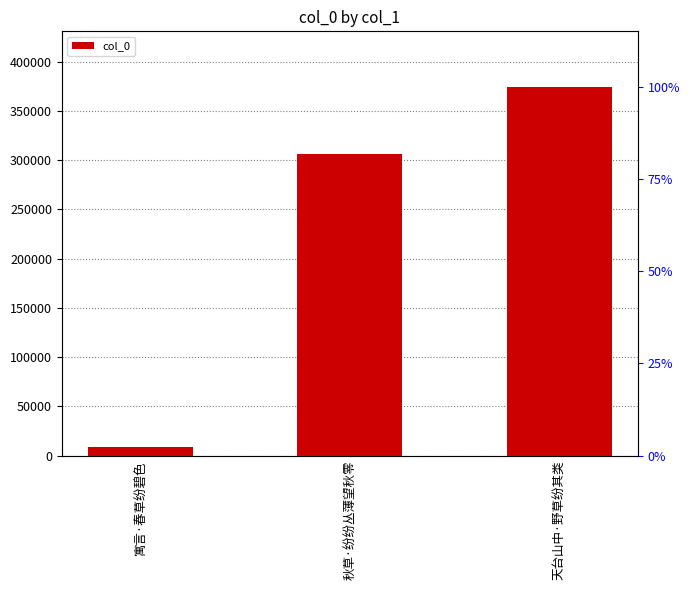

The chart shows a value of 306396 at 秋草·纷纷丛薄望秋零. True or false?

True